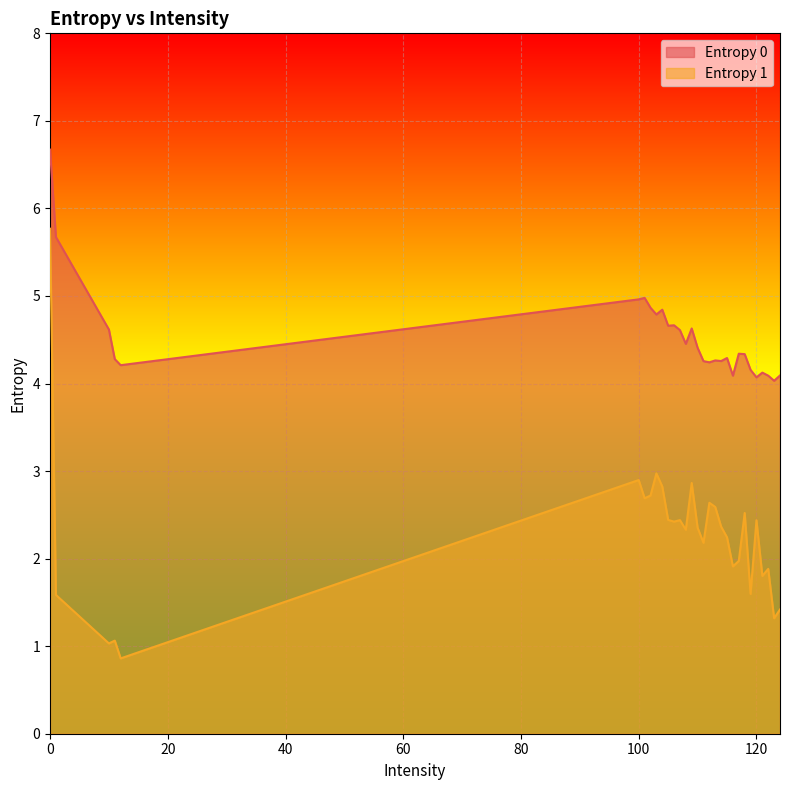

What is the total value across all series at 122?

6.0